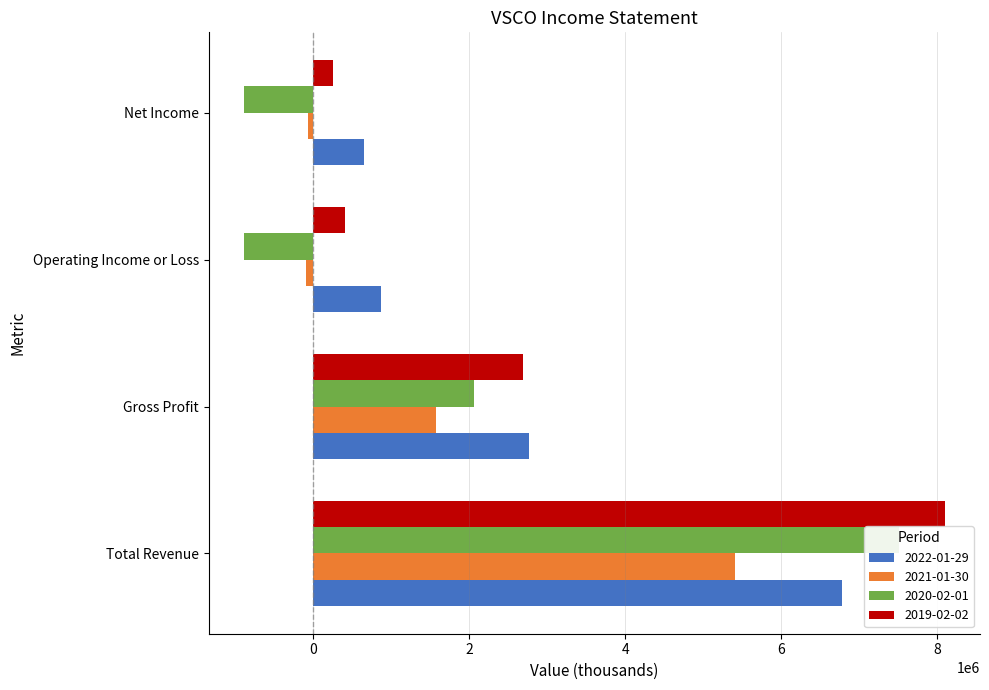

List the labels in order of 2021-01-30 value, largest first.

Total Revenue, Gross Profit, Net Income, Operating Income or Loss